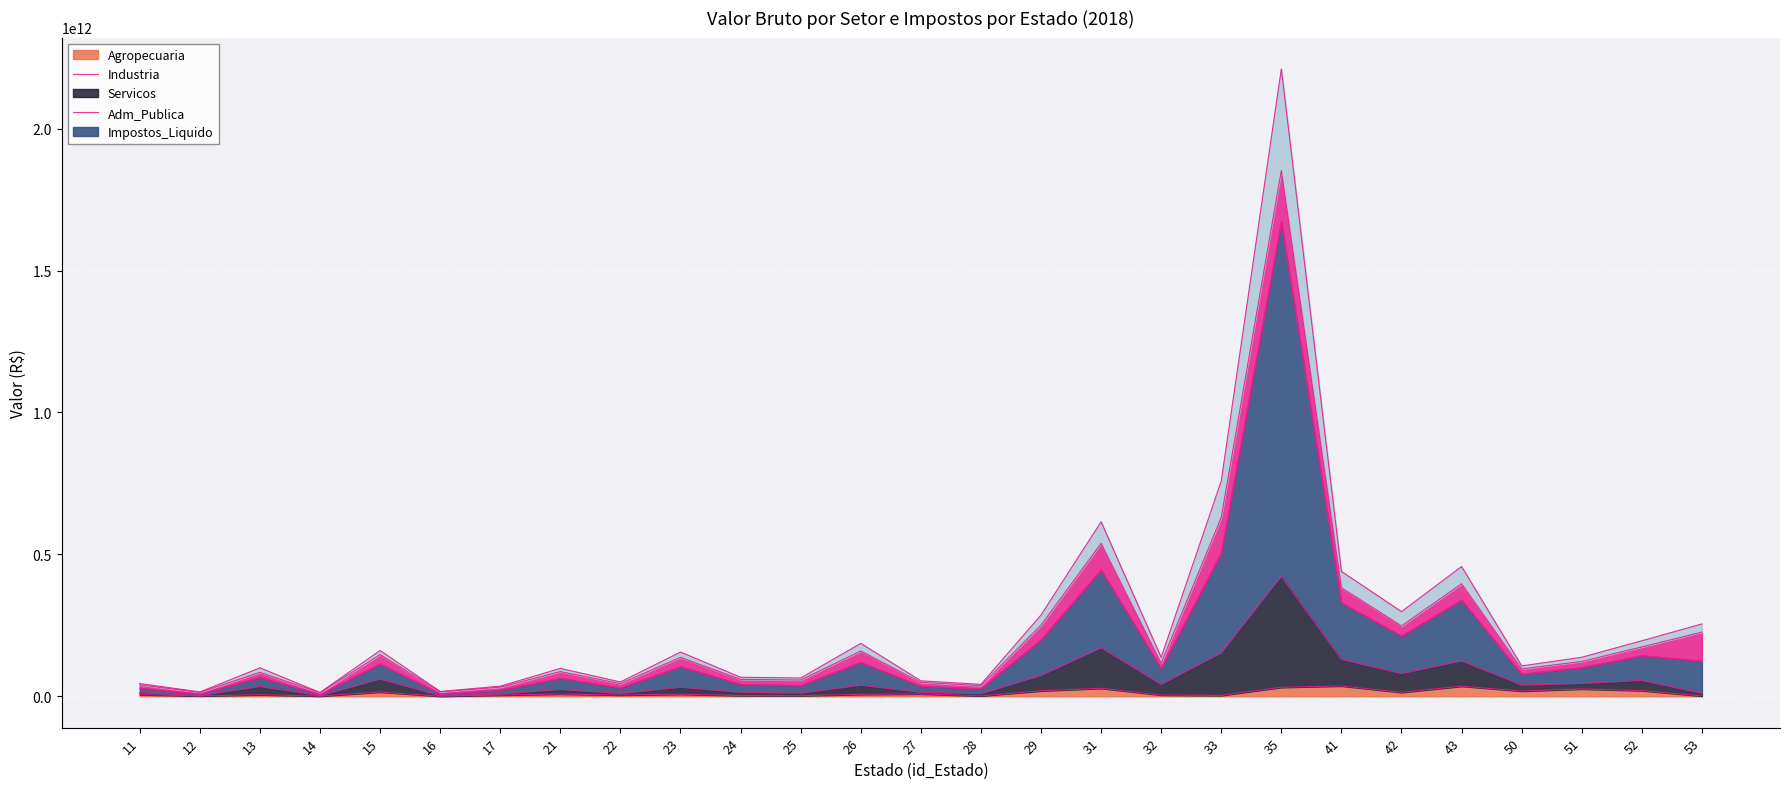

The value of Servicos at 25 is 55087594033. True or false?

False